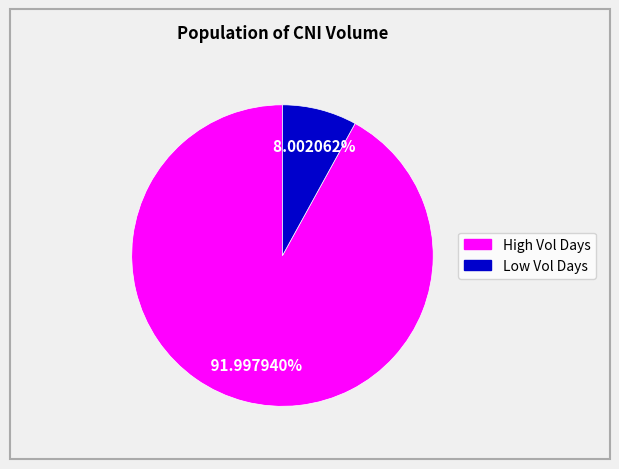

Is there a majority slice in this chart?

Yes